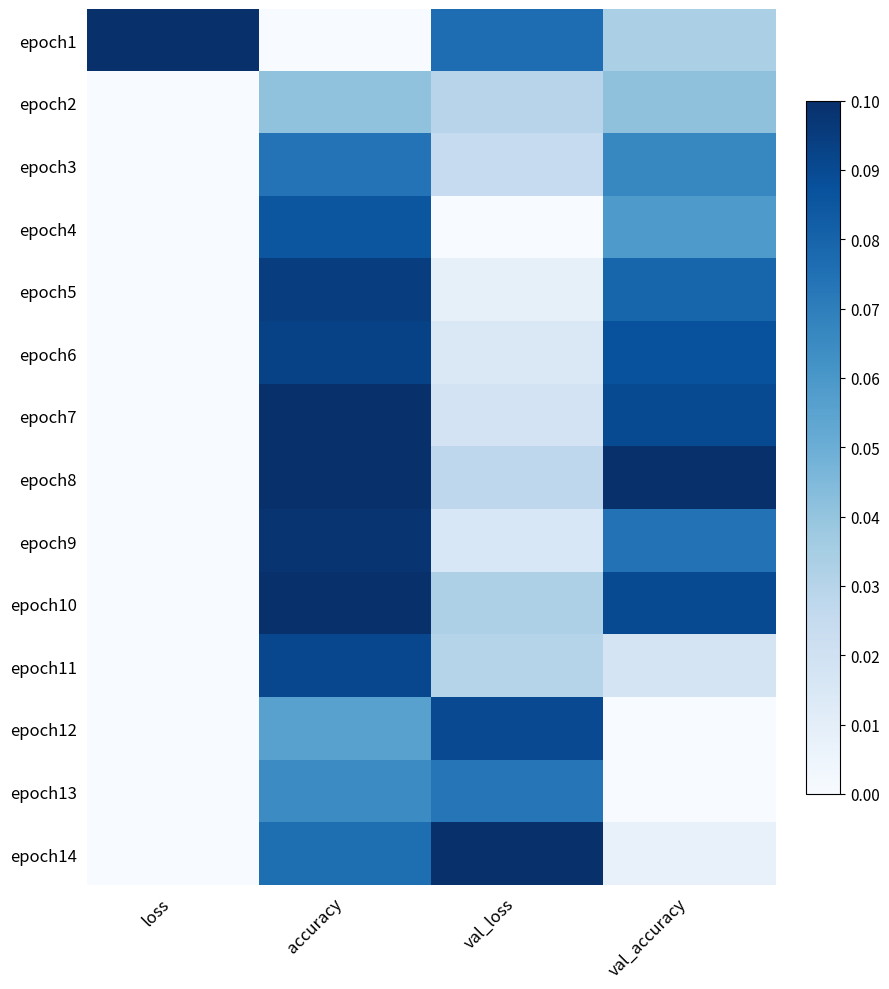

What is the greatest value displayed?

1.0